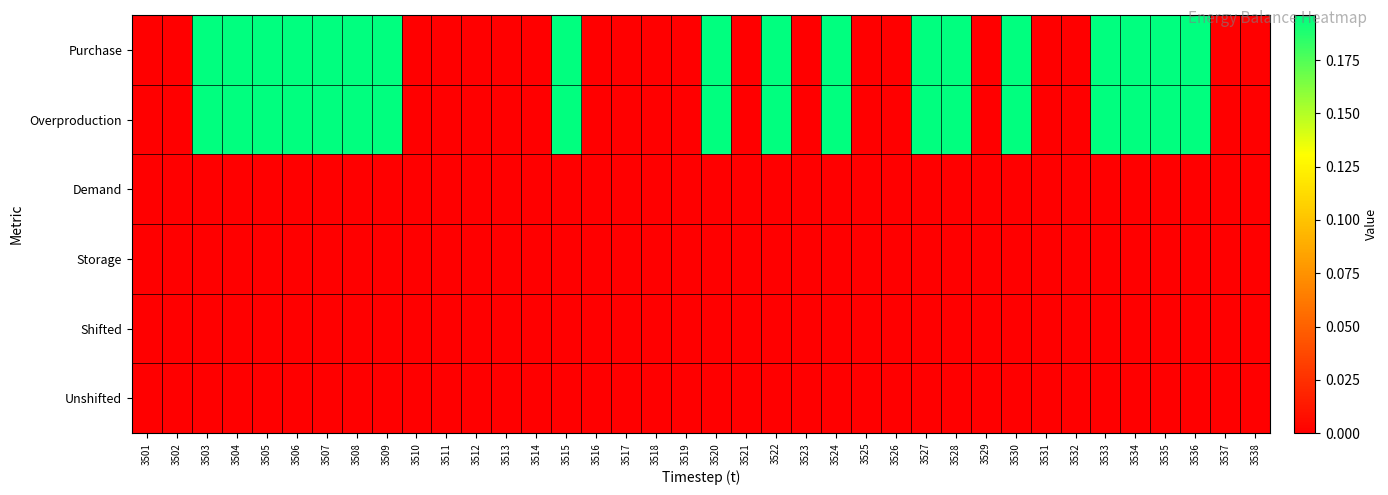

What is the total value across all series at 3536?

0.4